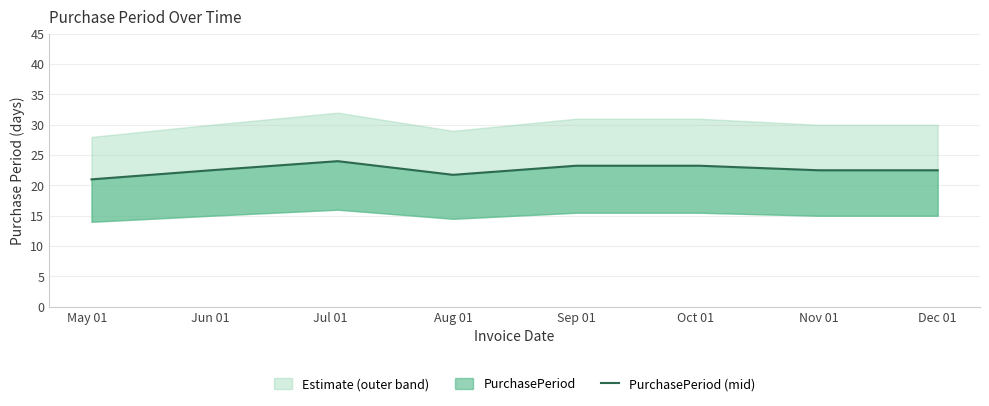

What is the label of the 5th point from the left?

Sep 01